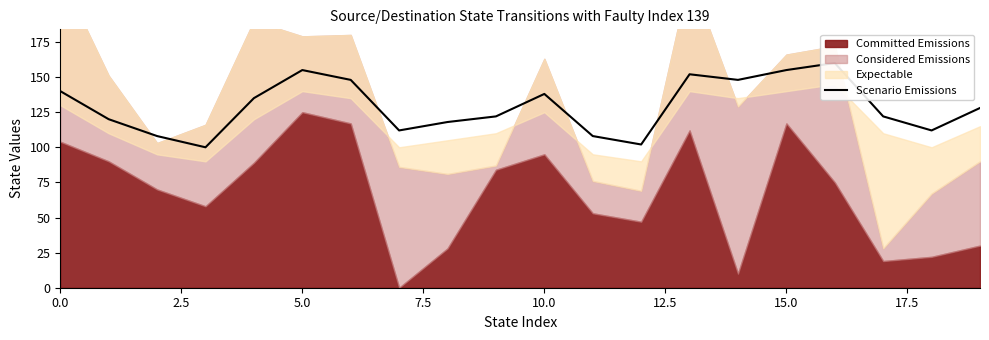

True or false: there are more than 1 points higher than both neighbors.

True